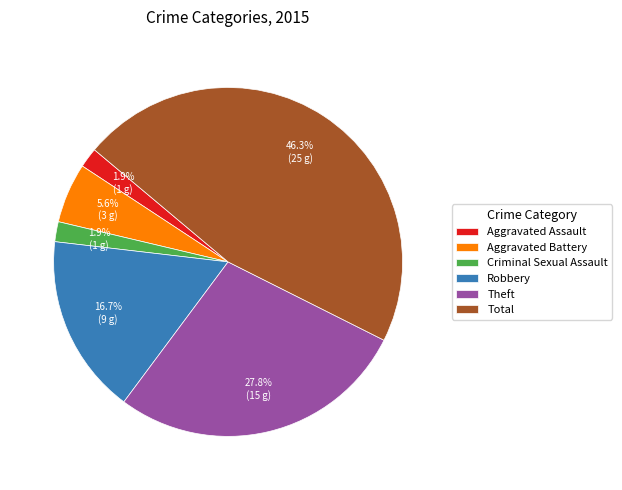

What is the ratio of the value at Robbery to the value at Aggravated Battery?

3.0